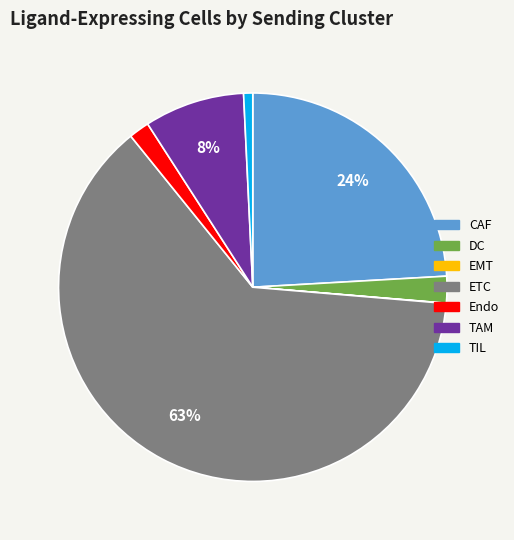

Which category accounts for the majority?

ETC